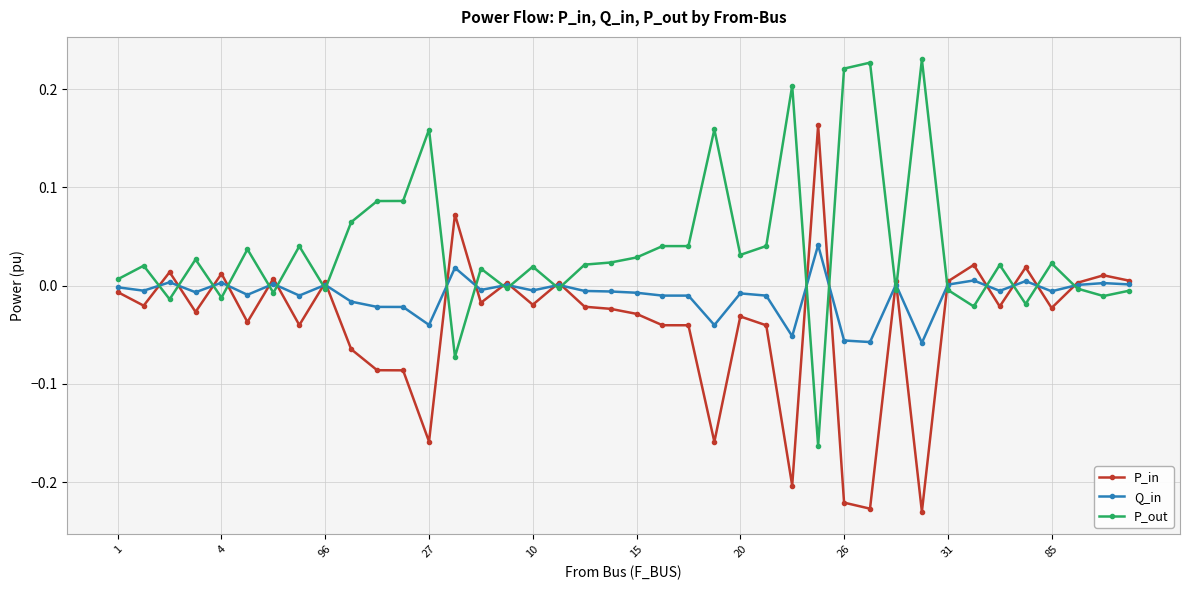

True or false: Q_in has more than 2 interior local peaks.

True